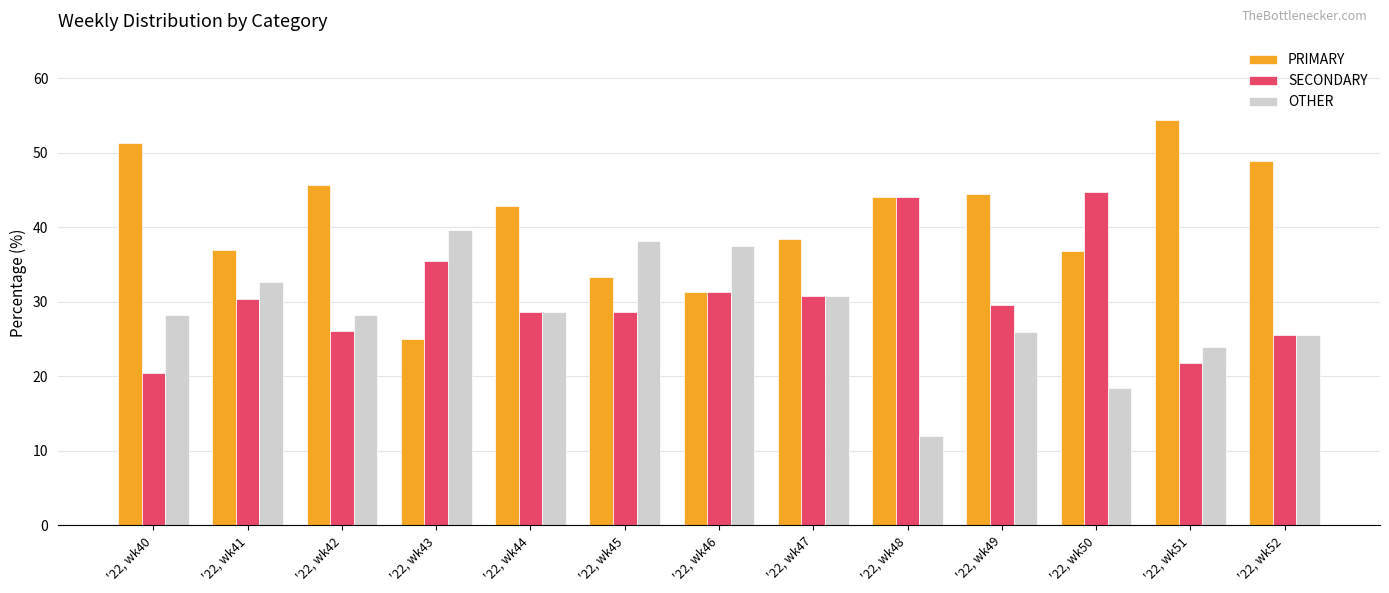

At '22, wk40, list the series in order from smallest to largest.

SECONDARY, OTHER, PRIMARY